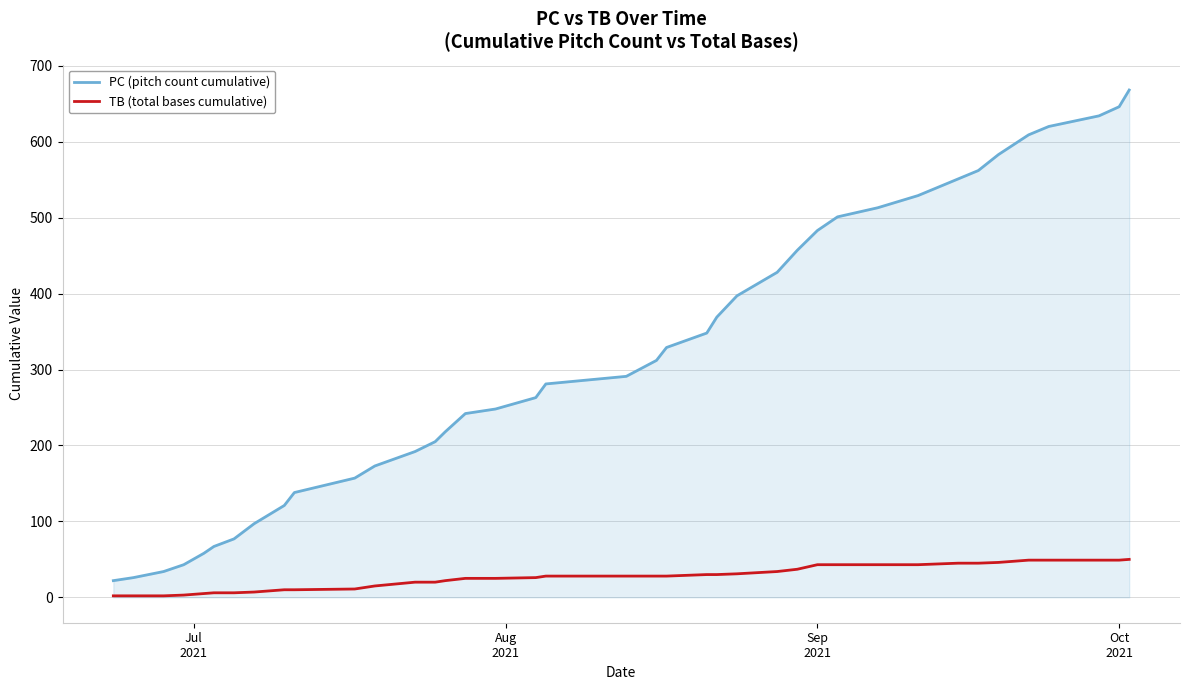

Which series has the largest total across all categories?

PC (pitch count cumulative)